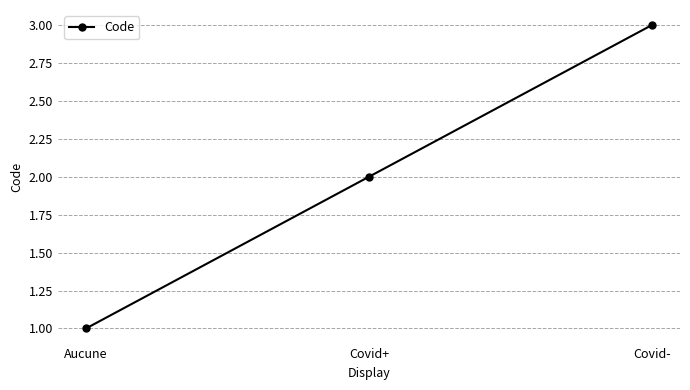

Rank the categories by value from highest to lowest.

Covid-, Covid+, Aucune